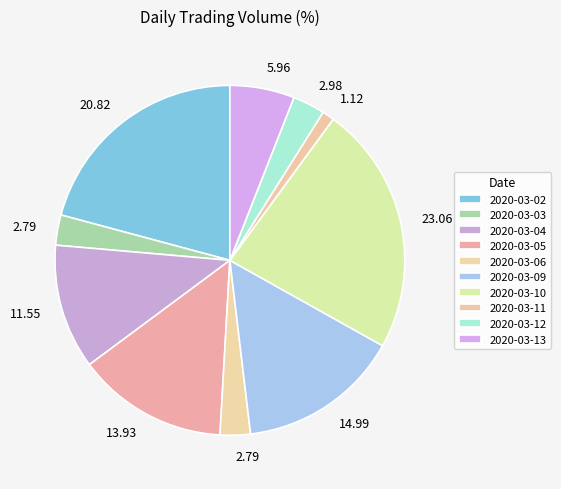

How many segments does this pie chart have?

10